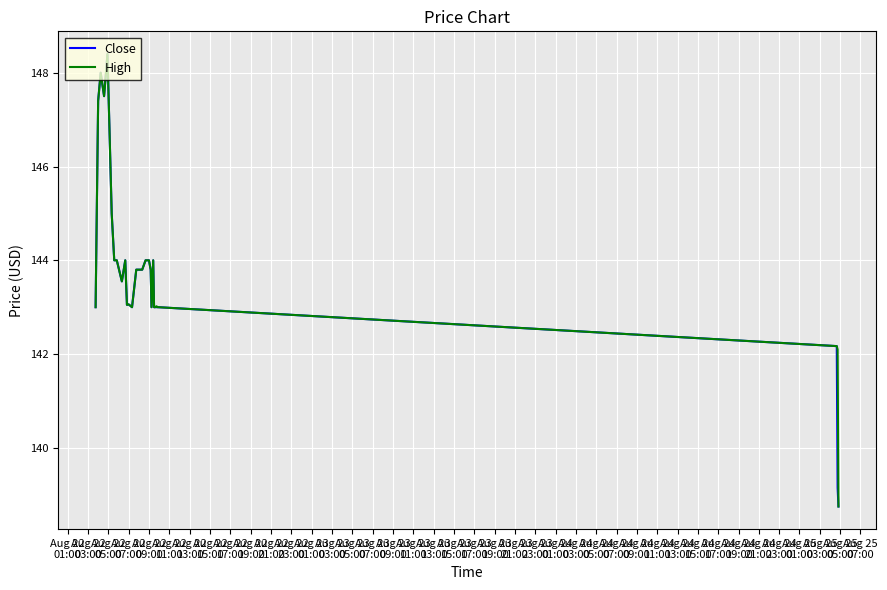

True or false: Close has more than 0 interior local peaks.

True